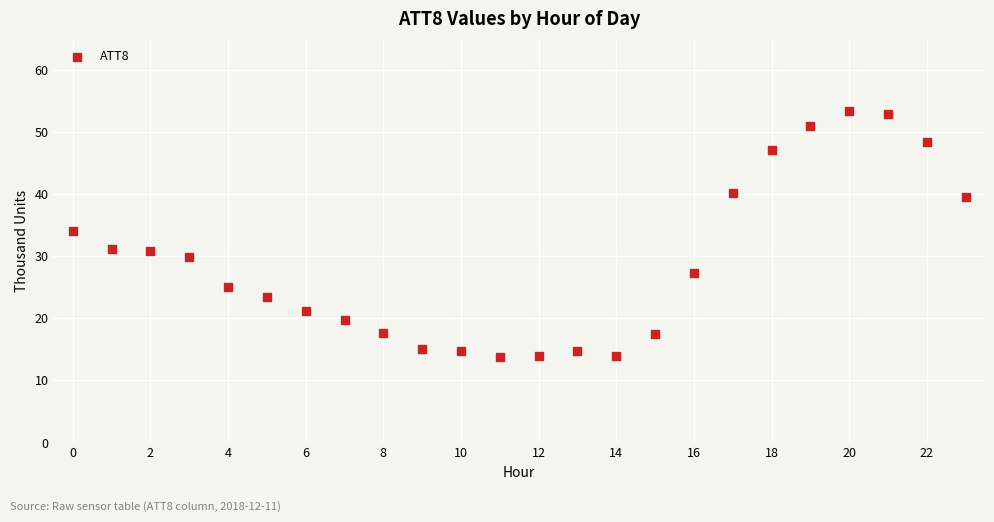

What Y value in the scatter plot is closest to 33?

34.0